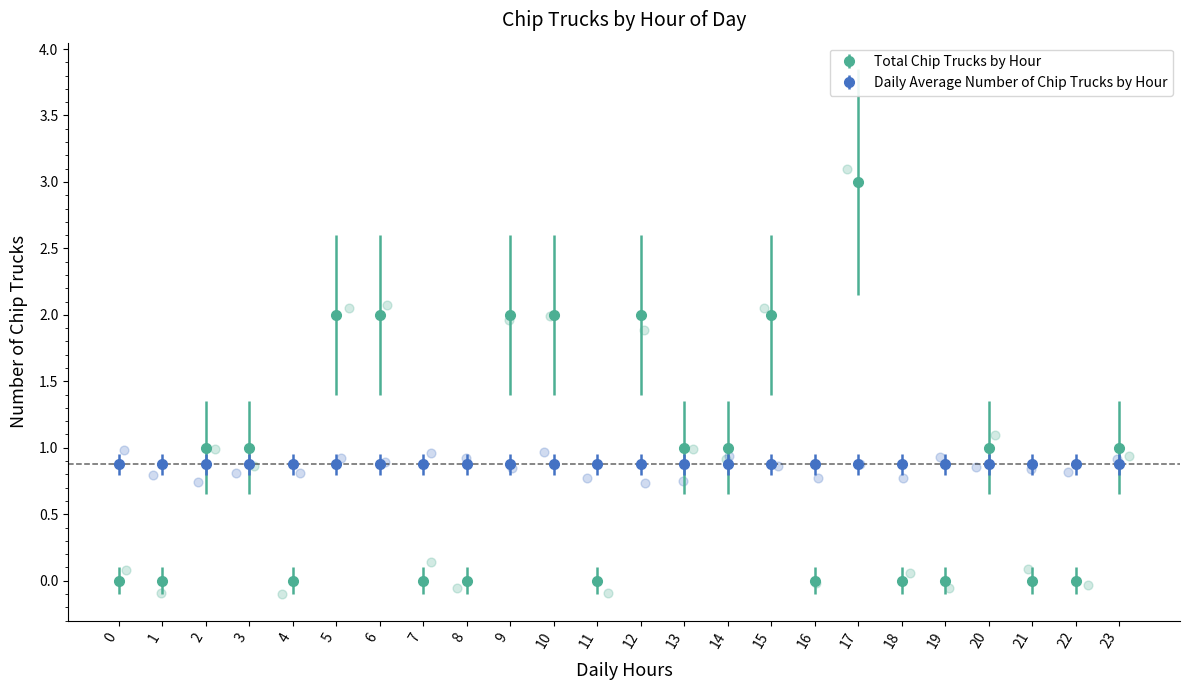

Approximately how many times larger is the value at 6 compared to 14?

2.0